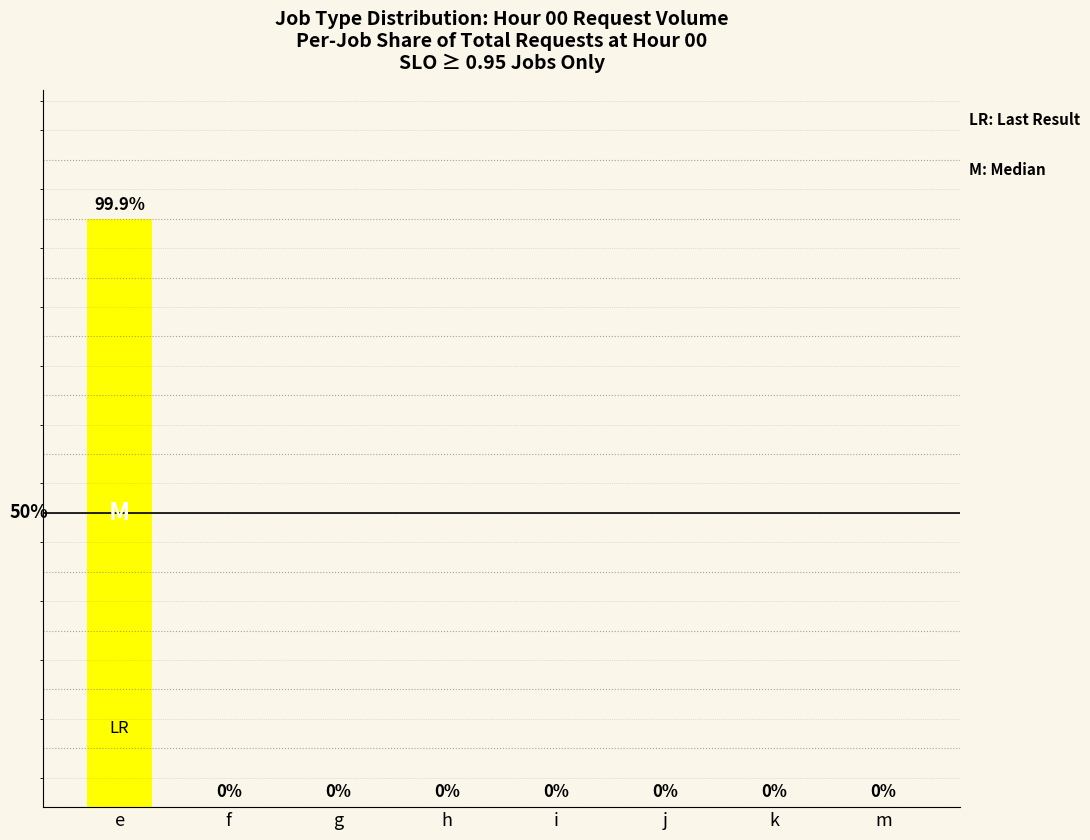

Which has a higher value, h or j?

j